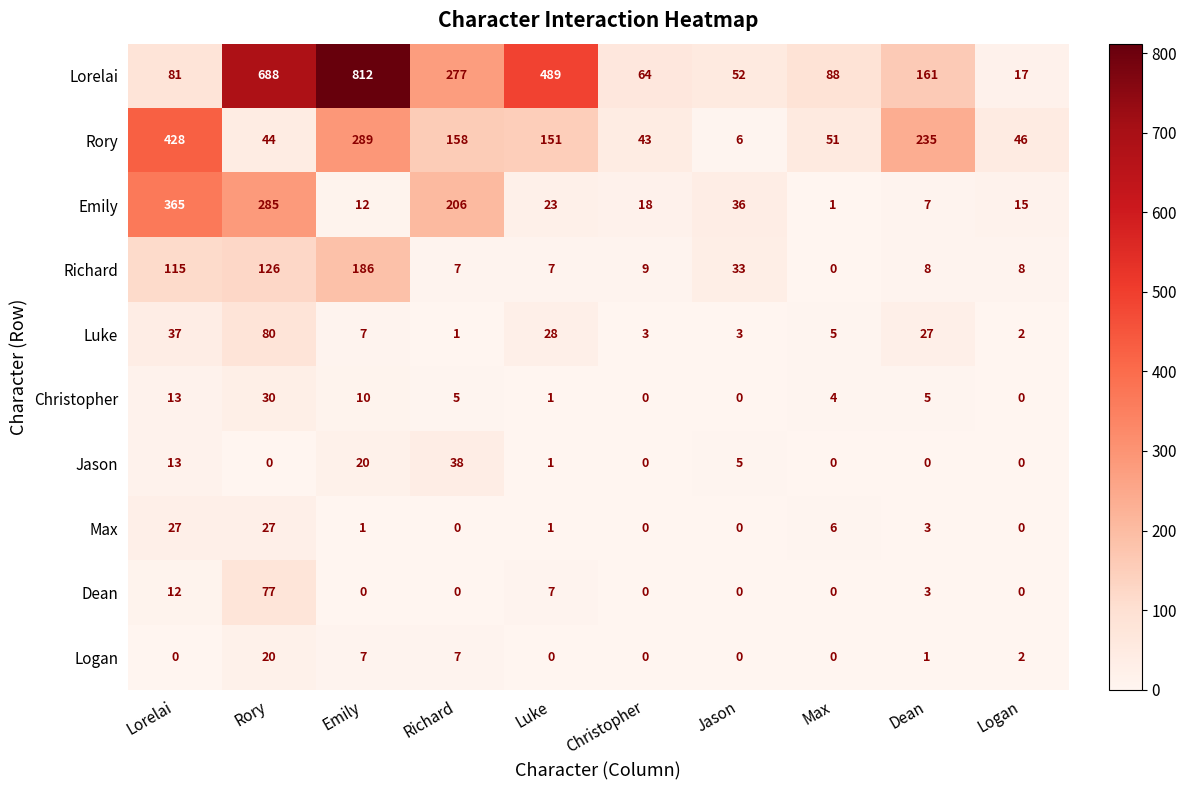

What is the difference between the Emily values at Lorelai and Jason?

329